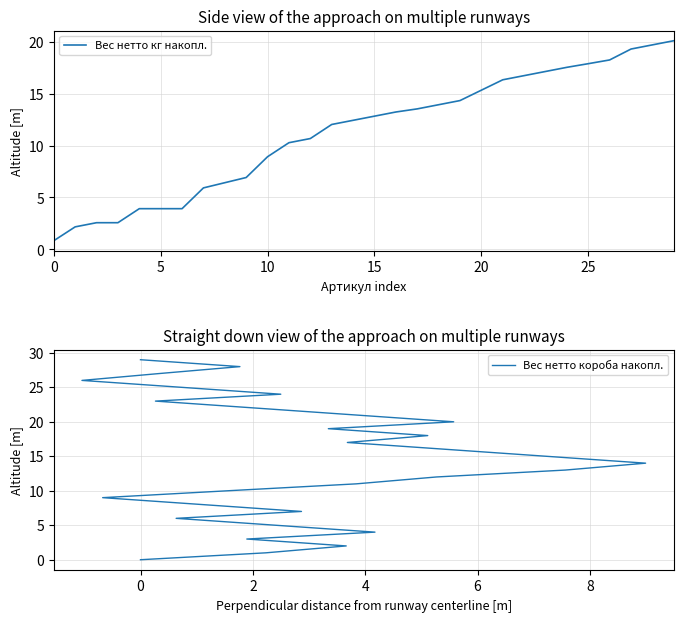

At which label does Вес нетто кг накопл. first exceed 12?

13